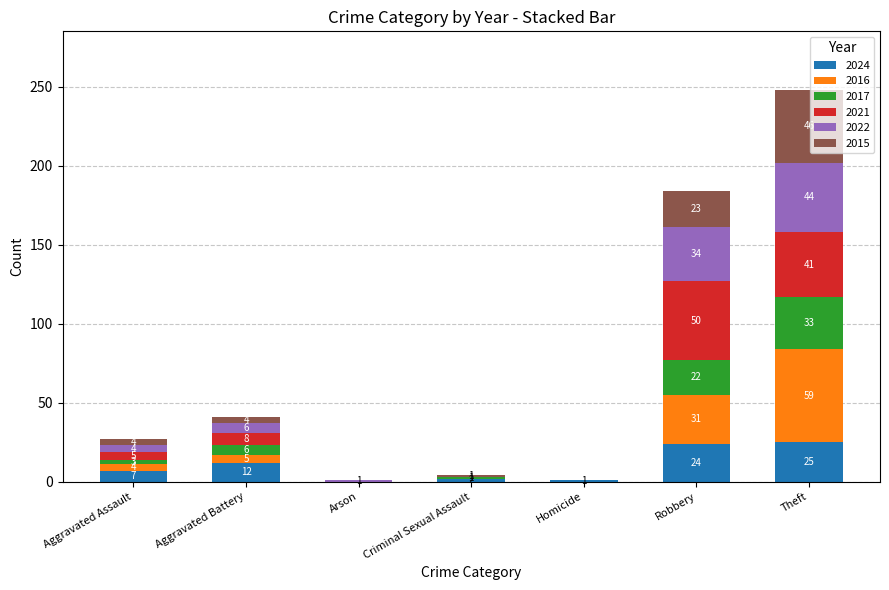

At which category is the sum across all series the highest?

Theft